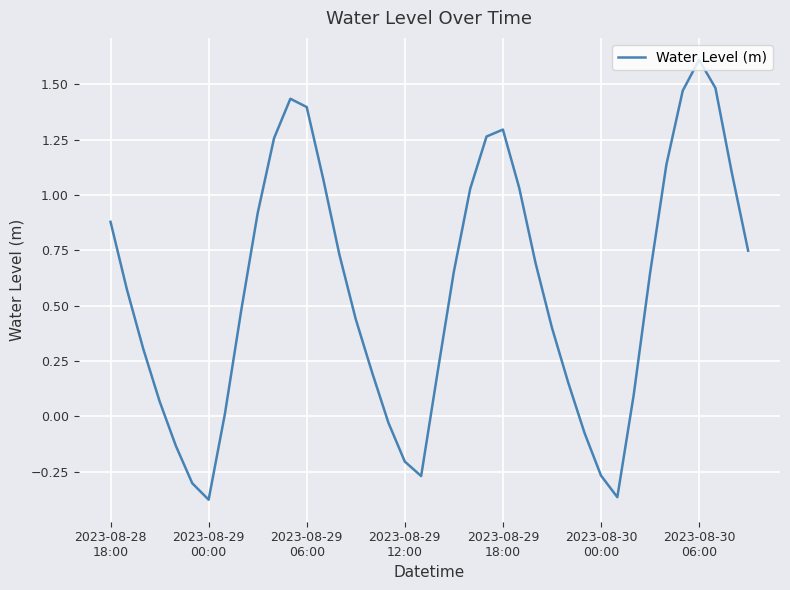

What is the difference between the second highest and minimum values?

1.9